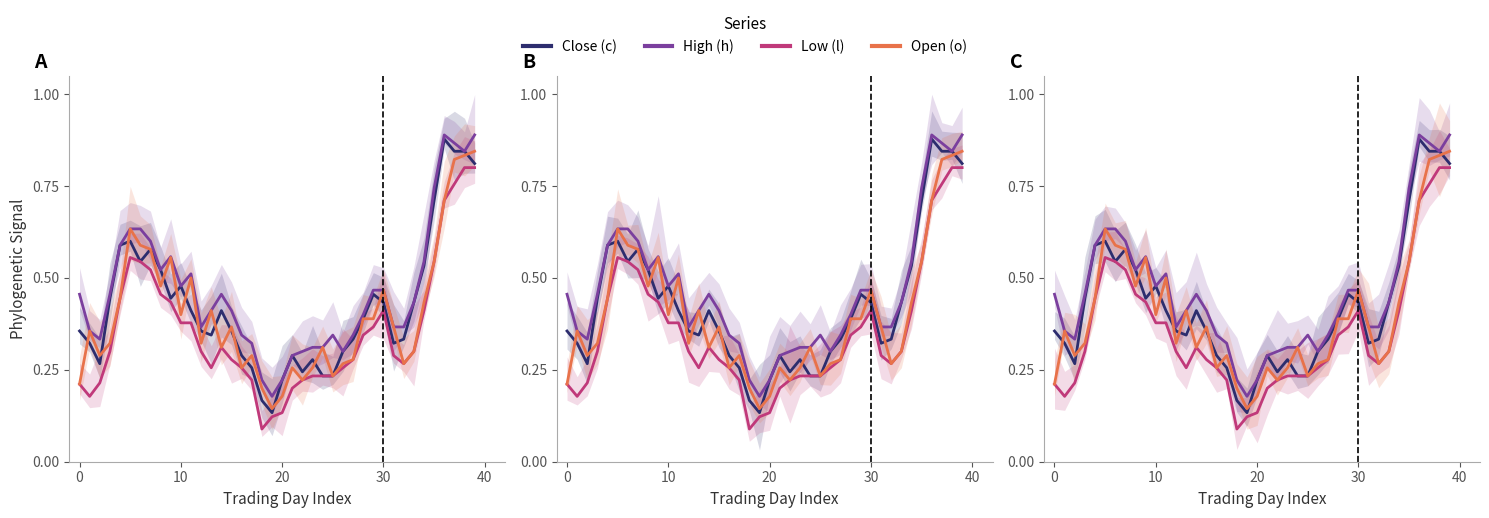

Reading left to right, extract all data points from this chart.

Close (c): 0.4	0.3	0.3	0.4	0.6	0.6	0.5	0.6	0.5	0.4	0.5	0.4	0.4	0.3	0.4	0.4	0.3	0.3	0.2	0.1	0.2	0.3	0.2	0.3	0.2	0.2	0.3	0.3	0.4	0.5	0.4	0.3	0.3	0.4	0.5	0.7	0.9	0.8	0.8	0.8
High (h): 0.5	0.4	0.3	0.5	0.6	0.6	0.6	0.6	0.5	0.6	0.5	0.5	0.4	0.4	0.5	0.4	0.3	0.3	0.2	0.2	0.2	0.3	0.3	0.3	0.3	0.3	0.3	0.3	0.4	0.5	0.5	0.4	0.4	0.4	0.5	0.7	0.9	0.9	0.8	0.9
Low (l): 0.2	0.2	0.2	0.3	0.4	0.6	0.5	0.5	0.5	0.4	0.4	0.4	0.3	0.3	0.3	0.3	0.3	0.2	0.1	0.1	0.1	0.2	0.2	0.2	0.2	0.2	0.3	0.3	0.3	0.4	0.4	0.3	0.3	0.3	0.4	0.5	0.7	0.8	0.8	0.8
Open (o): 0.2	0.4	0.3	0.3	0.4	0.6	0.6	0.6	0.5	0.6	0.4	0.5	0.3	0.4	0.3	0.4	0.3	0.3	0.2	0.1	0.2	0.3	0.2	0.3	0.3	0.2	0.3	0.3	0.4	0.4	0.5	0.4	0.3	0.3	0.4	0.5	0.7	0.8	0.8	0.8